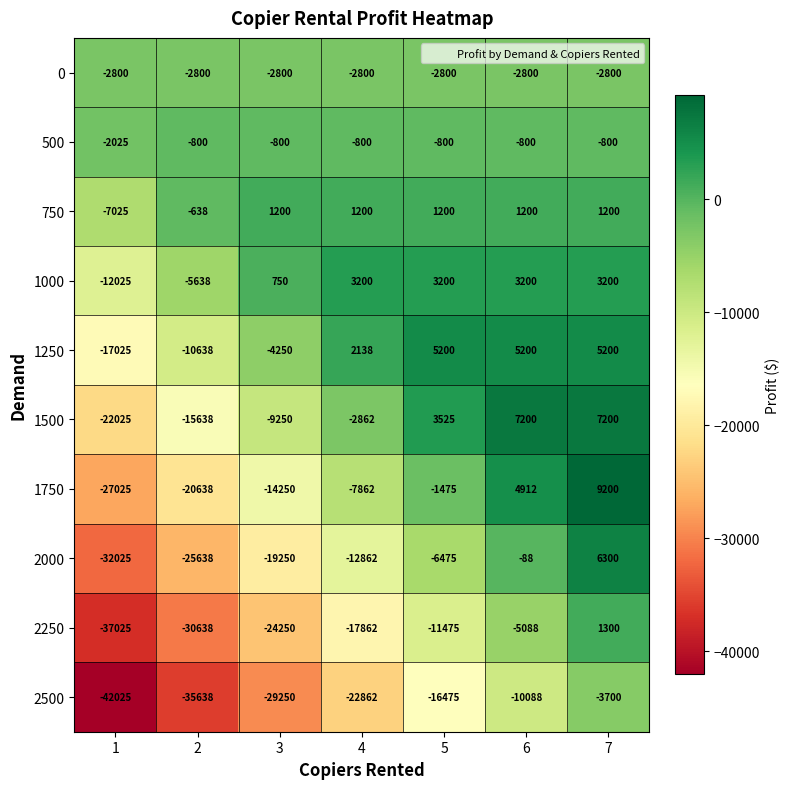

What is the total value across all series at 7?

26300